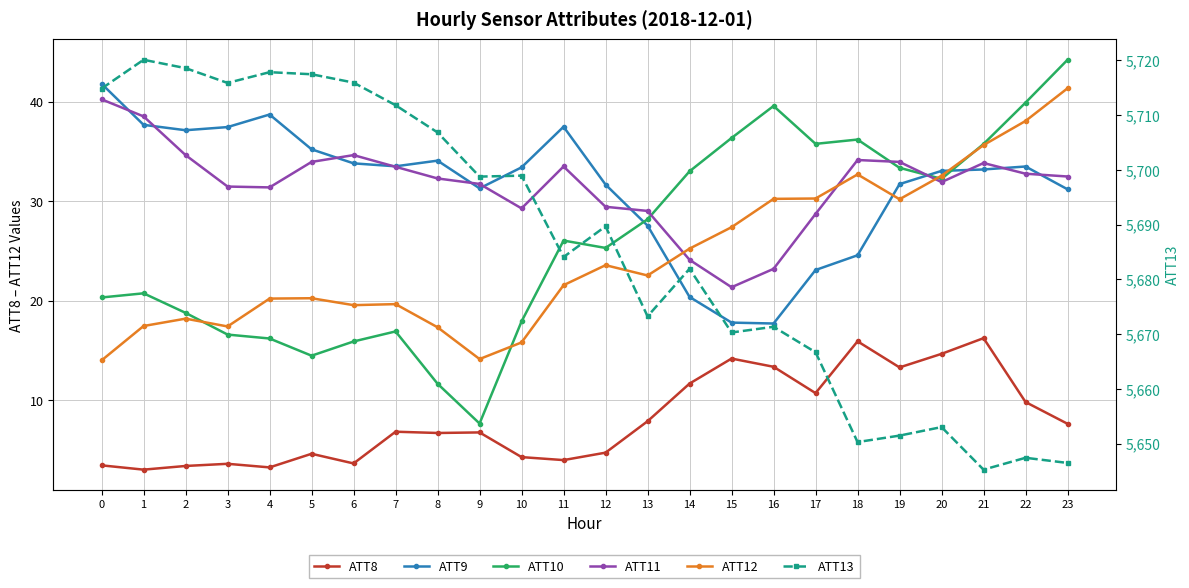

How many interior local peaks does the ATT12 series have?

5